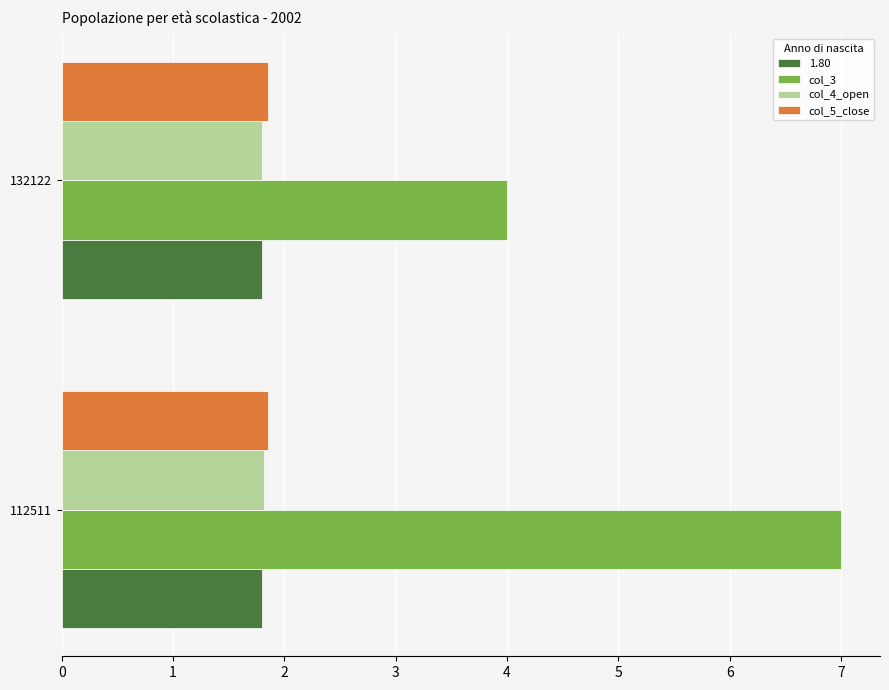

What is the smallest value displayed?

1.8